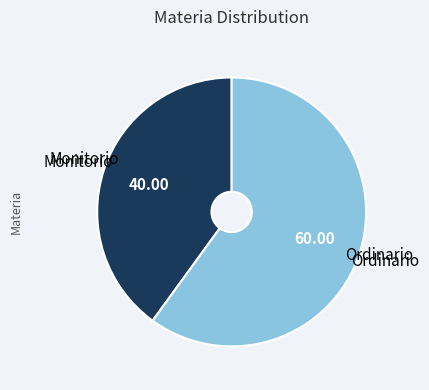

Is there a majority slice in this chart?

Yes